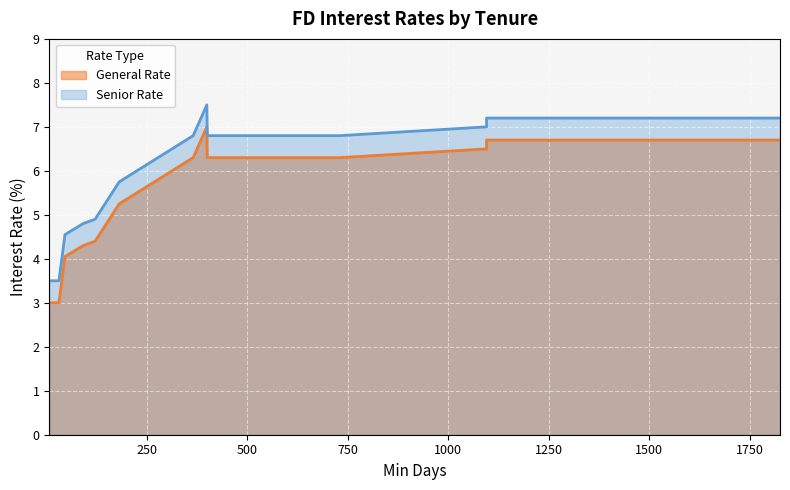

True or false: Senior Rate and General Rate cross at least once.

False